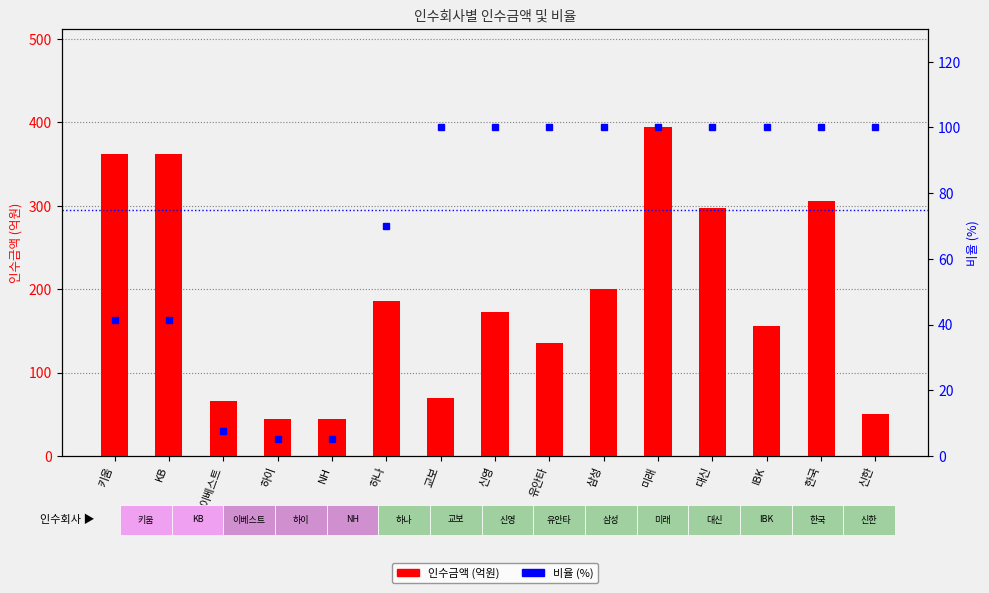

Between 신영 and 한국, which is larger?

한국